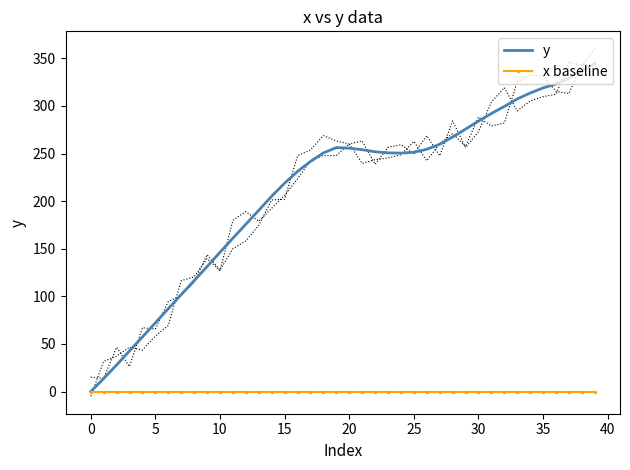

Which series changed the most between 17 and 31?

y